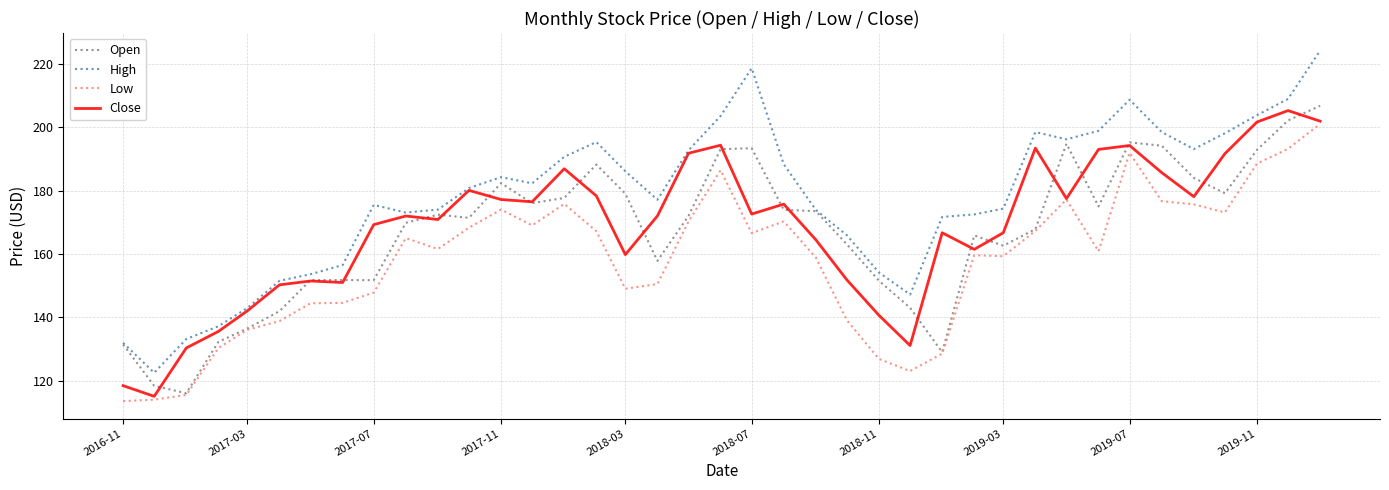

Which series has the largest total across all categories?

High